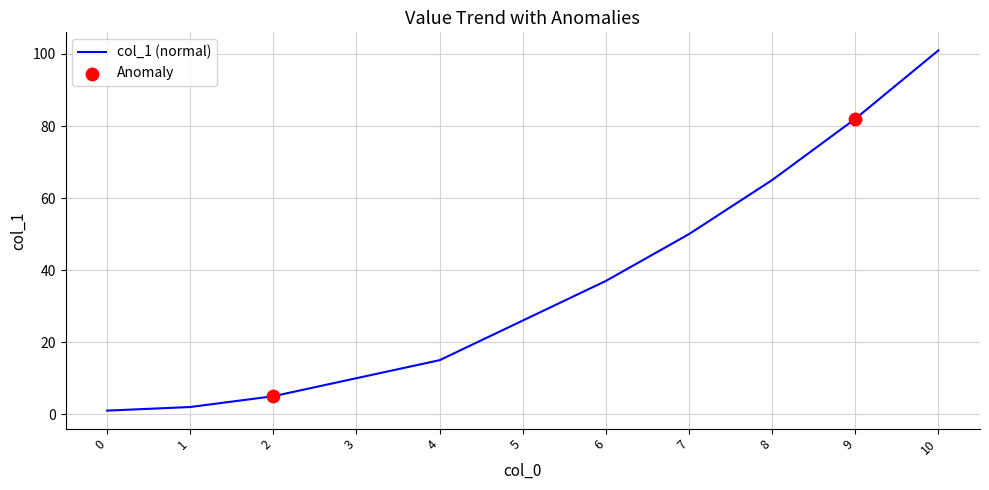

Approximately how many times larger is the value at 2 compared to 9?

0.1